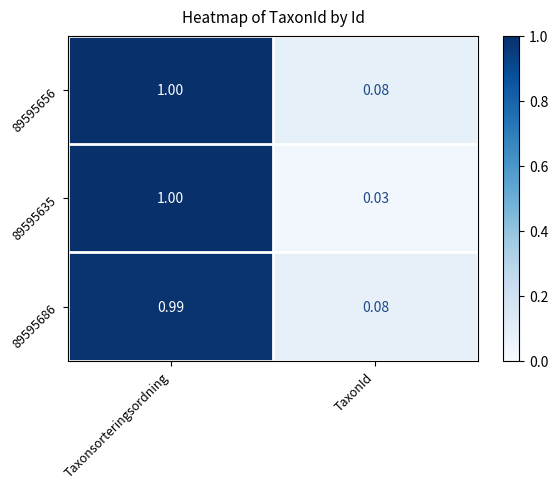

List the labels in order of 89595635 value, smallest first.

TaxonId, Taxonsorteringsordning